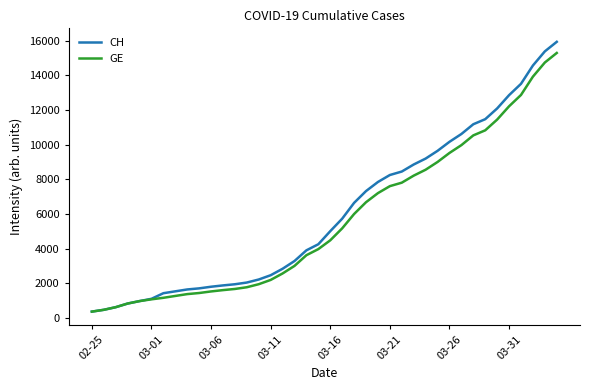

What is the lowest value of the CH series?

375